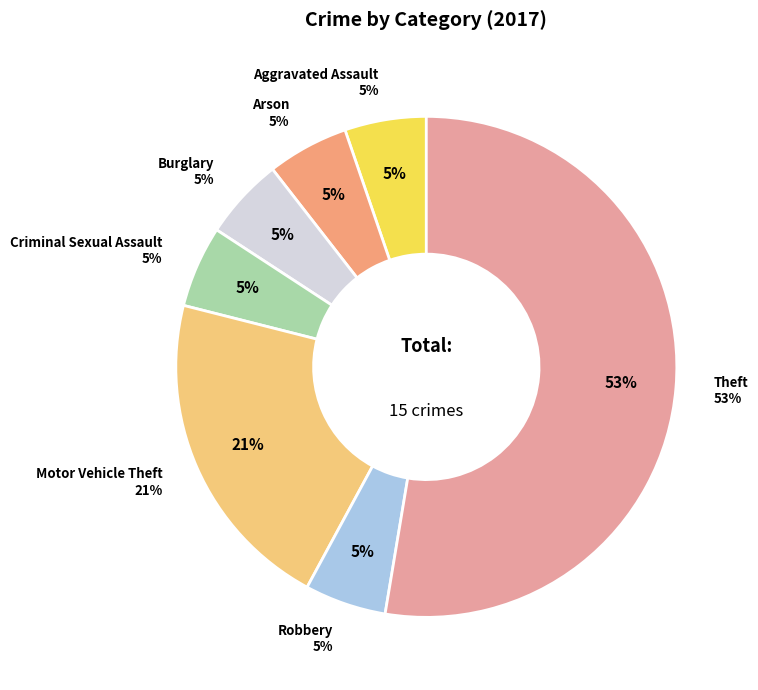

How many segments does this pie chart have?

7